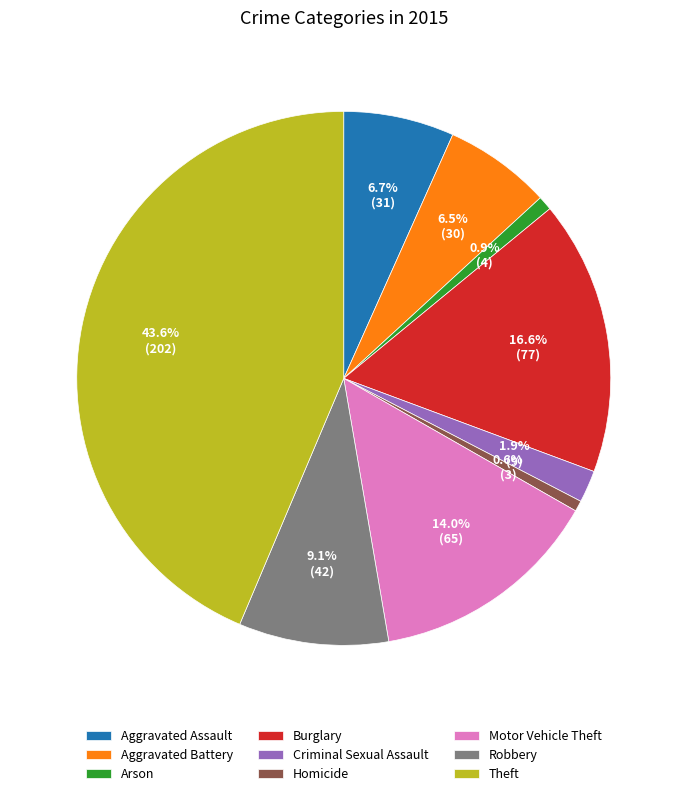

Is there any slice that represents more than half of the pie?

No